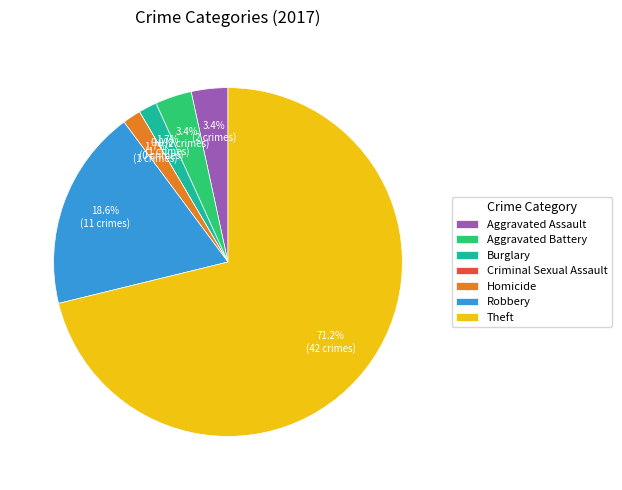

Which slice is the smallest?

Criminal Sexual Assault